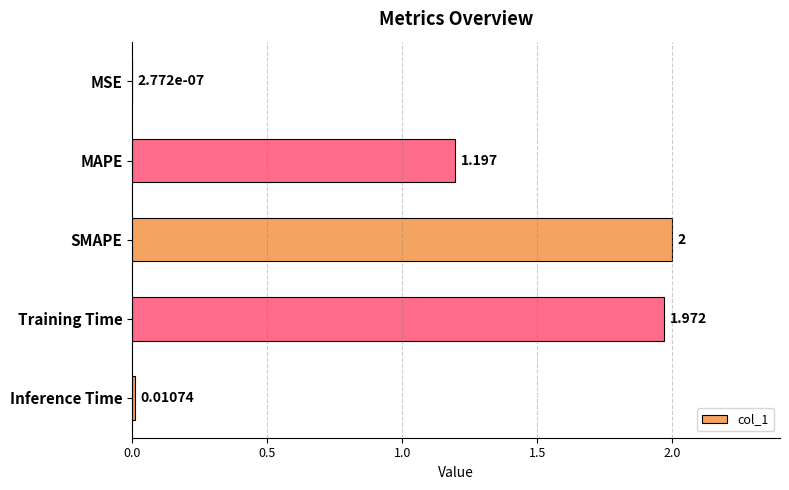

Which has a higher value, Inference Time or MAPE?

MAPE